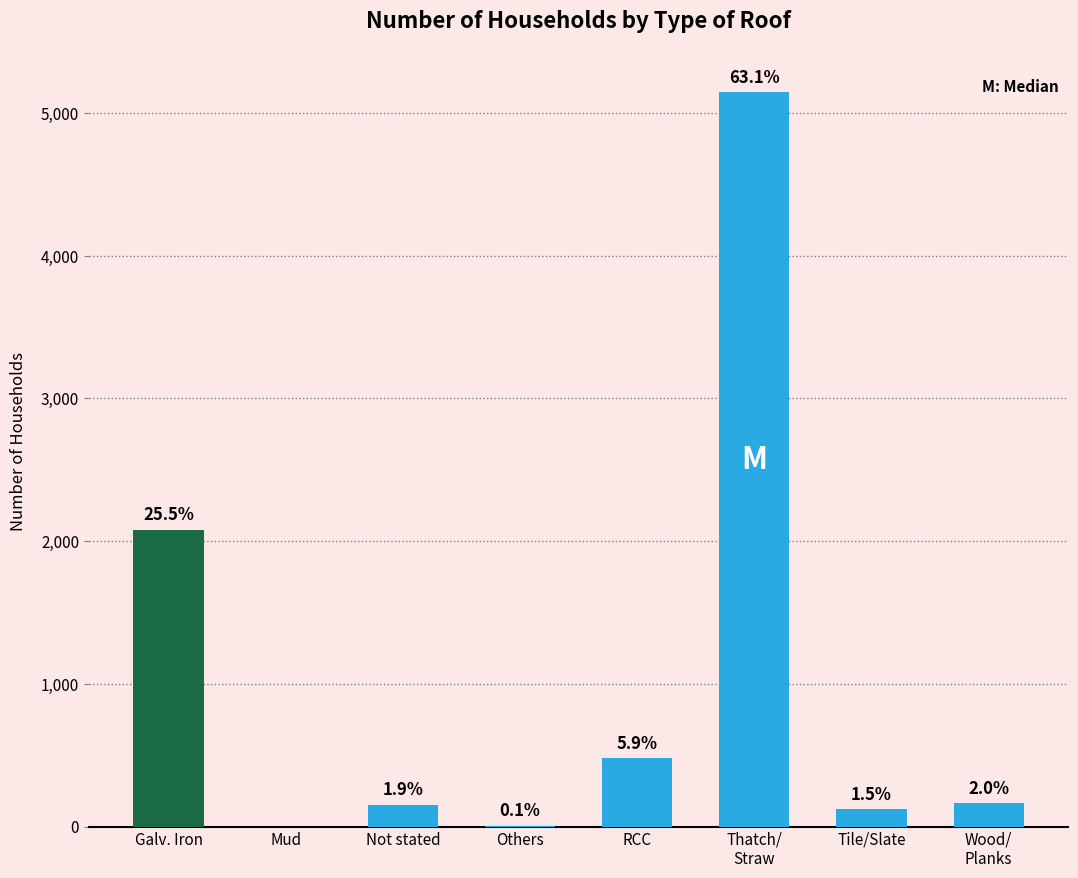

Reading left to right, list all the values displayed in this chart.

2081	0	154	6	480	5147	121	163